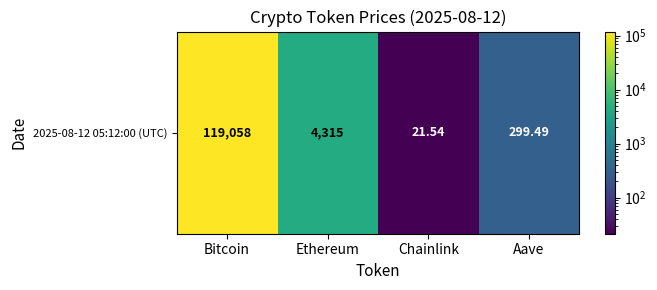

At which label does the data first exceed 4315?

Bitcoin